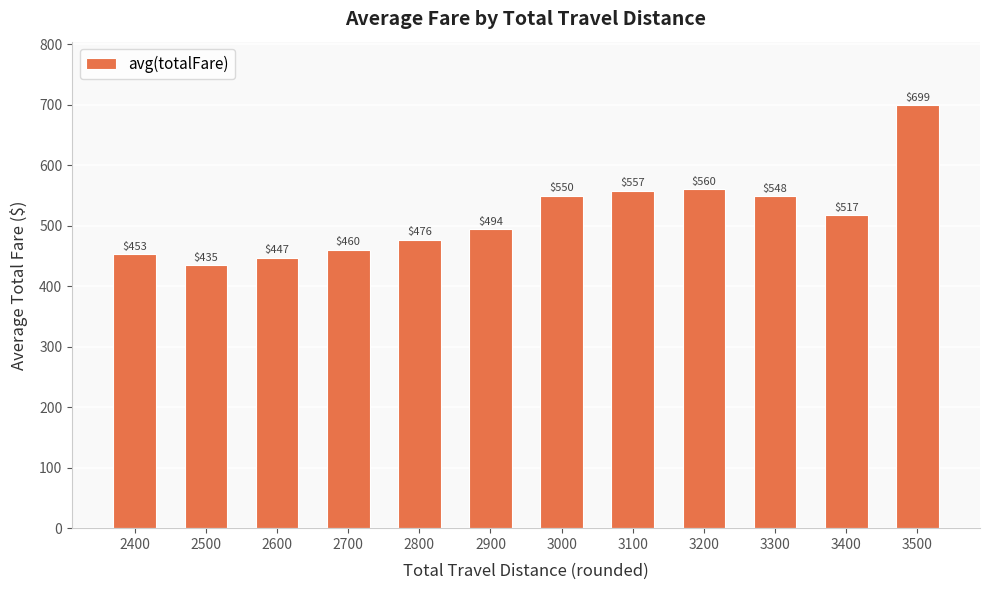

The chart shows a value of 517.3 at 3400. True or false?

True